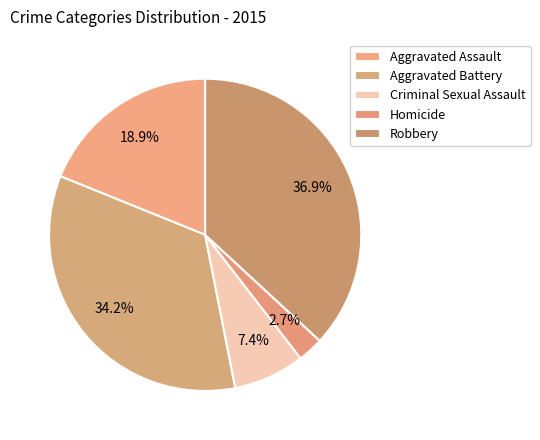

How many slices are in this pie chart?

5